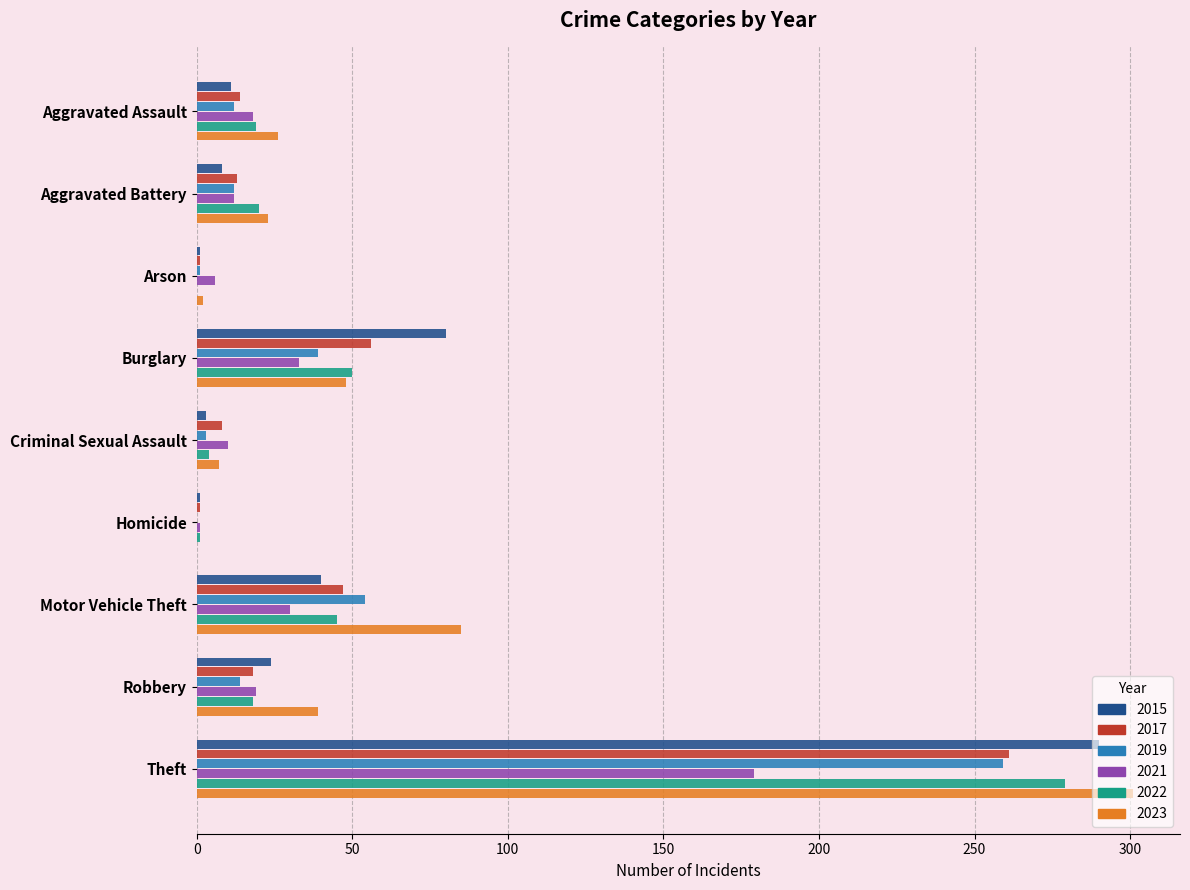

Is the value of 2019 at Motor Vehicle Theft greater than the value of 2022 at Aggravated Assault?

Yes